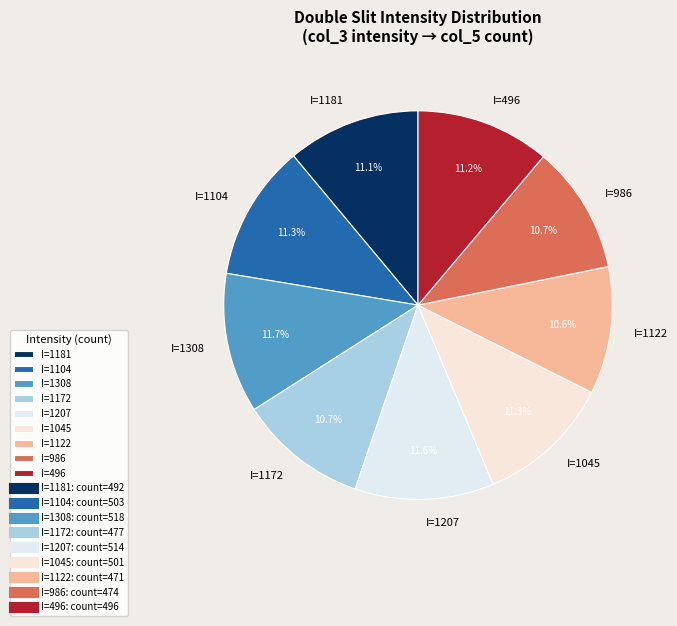

What percentage is NOT represented by I=1308?

88.3%